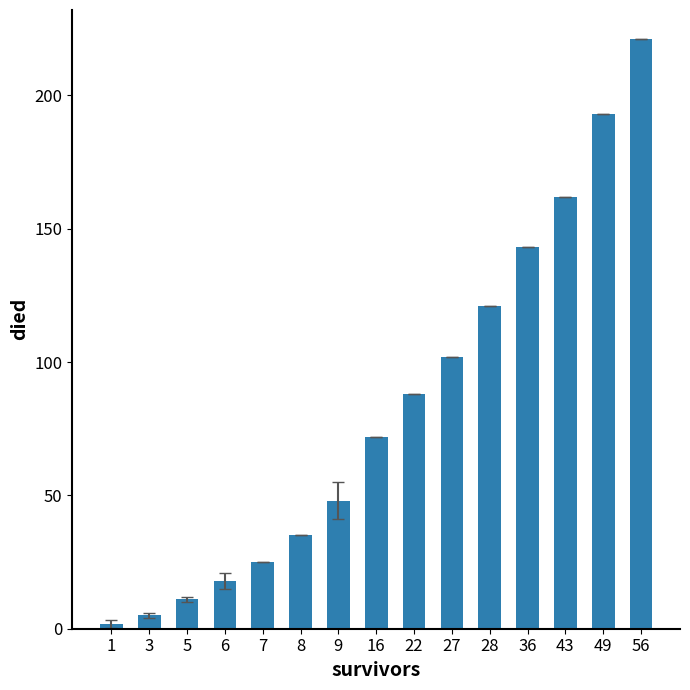

What is the value of the 8th bar from the left?

72.0